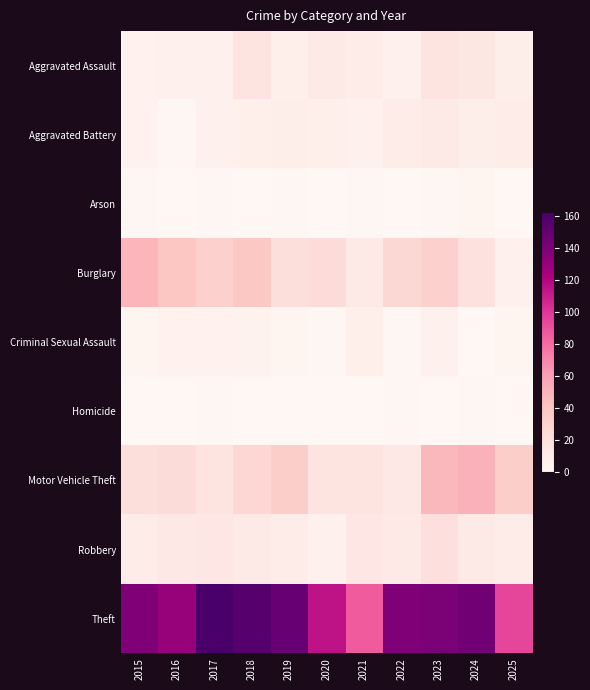

What is the spread (max minus min) of values at 2024?

145